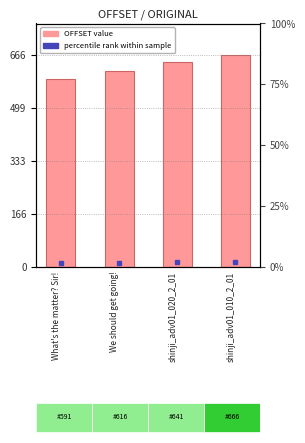

Reading left to right, list all the values displayed in this chart.

What's the matter? Sir!=591	We should get going!=615	shinji_adv01_020_2_01=644	shinji_adv01_010_2_01=666